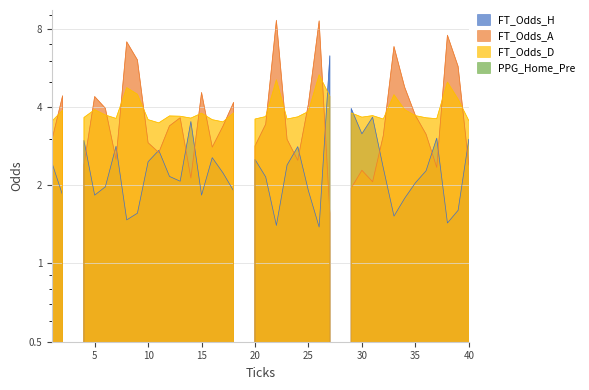

Reading right to left, transcribe all the data shown in this chart.

FT_Odds_H: 40=3.0	39=1.6	38=1.4	37=3.0	36=2.3	35=2.0	34=1.8	33=1.5	32=2.3	31=3.6	30=3.1	29=3.9	28=0.0	27=6.3	26=1.4	25=1.9	24=2.8	23=2.4	22=1.4	21=2.1	20=2.5	19=0.0	18=1.9	17=2.2	16=2.5	15=1.8	14=3.5	13=2.1	12=2.2	11=2.7	10=2.5	9=1.6	8=1.5	7=2.8	6=2.0	5=1.8	4=3.0	3=0.0	2=1.8	1=2.4
FT_Odds_A: 40=2.4	39=5.7	38=7.5	37=2.3	36=3.1	35=3.7	34=4.8	33=6.8	32=3.1	31=2.1	30=2.3	29=1.9	28=0.0	27=1.6	26=8.6	25=4.1	24=2.5	23=3.0	22=8.6	21=3.4	20=2.8	19=0.0	18=4.2	17=3.4	16=2.8	15=4.5	14=2.1	13=3.6	12=3.4	11=2.7	10=2.9	9=6.1	8=7.1	7=2.5	6=4.0	5=4.4	4=2.4	3=0.0	2=4.4	1=3.0
FT_Odds_D: 40=3.5	39=4.3	38=5.0	37=3.6	36=3.6	35=3.7	34=3.9	33=4.5	32=3.6	31=3.7	30=3.6	29=3.8	28=0.0	27=4.4	26=5.3	25=3.8	24=3.7	23=3.6	22=5.1	21=3.7	20=3.6	19=0.0	18=3.8	17=3.5	16=3.6	15=3.8	14=3.6	13=3.7	12=3.7	11=3.5	10=3.6	9=4.5	8=4.7	7=3.6	6=3.7	5=3.9	4=3.6	3=0.0	2=3.9	1=3.5